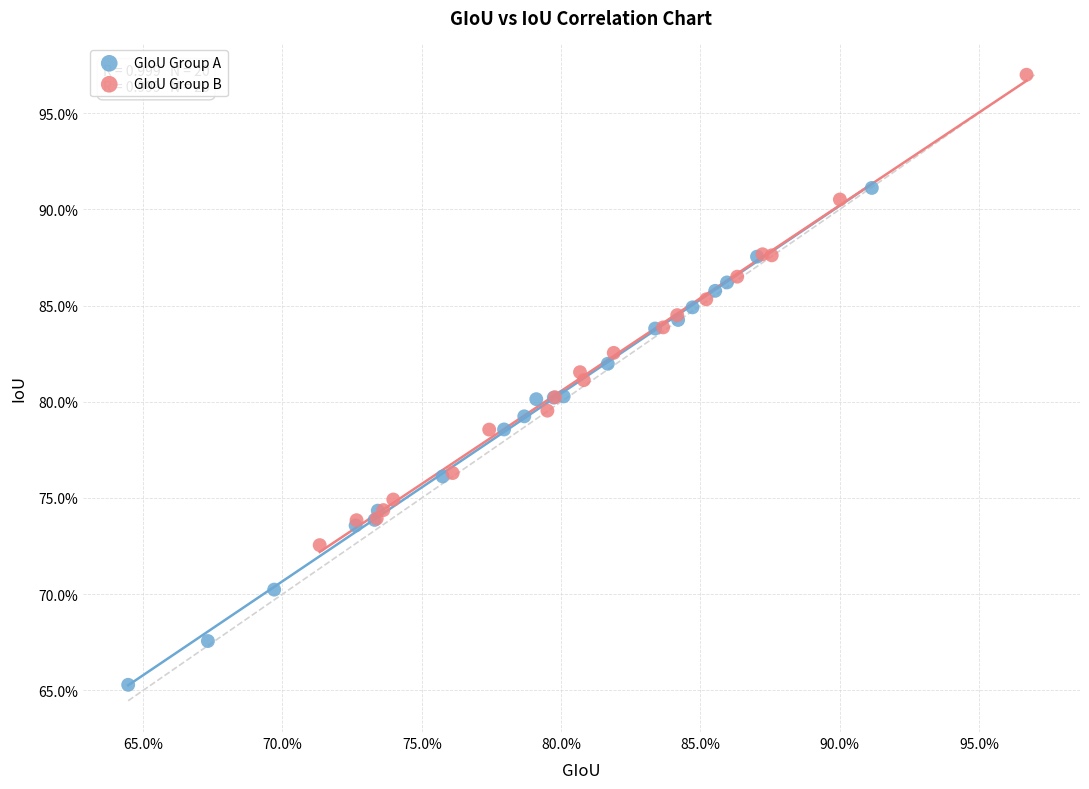

Which series contains the lowest Y value?

GIoU Group A